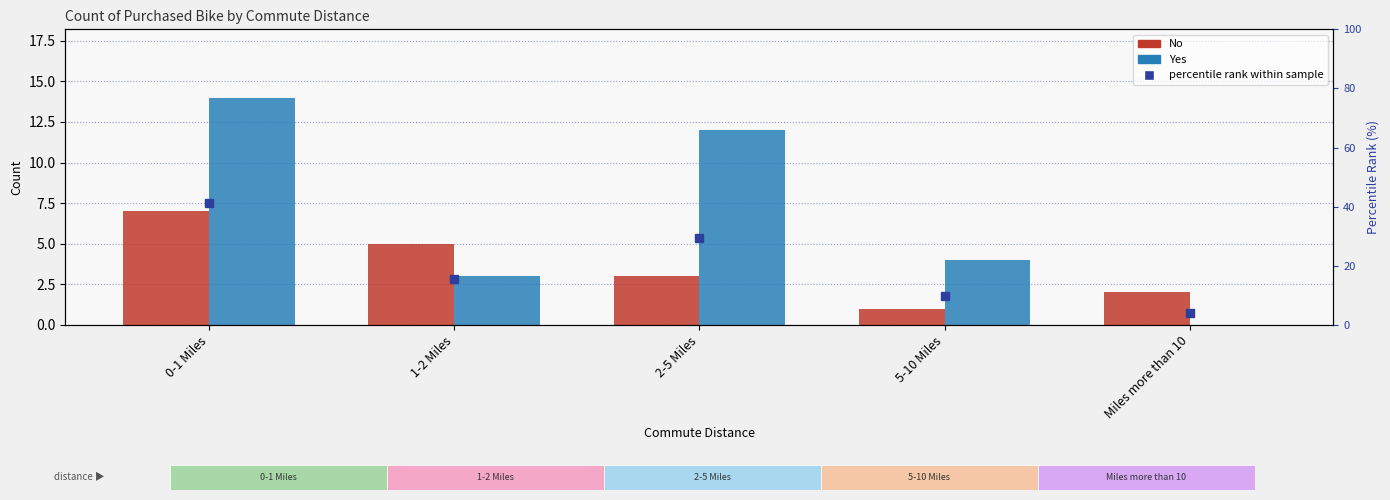

List the labels in order of Yes value, smallest first.

Miles more than 10, 1-2 Miles, 5-10 Miles, 2-5 Miles, 0-1 Miles